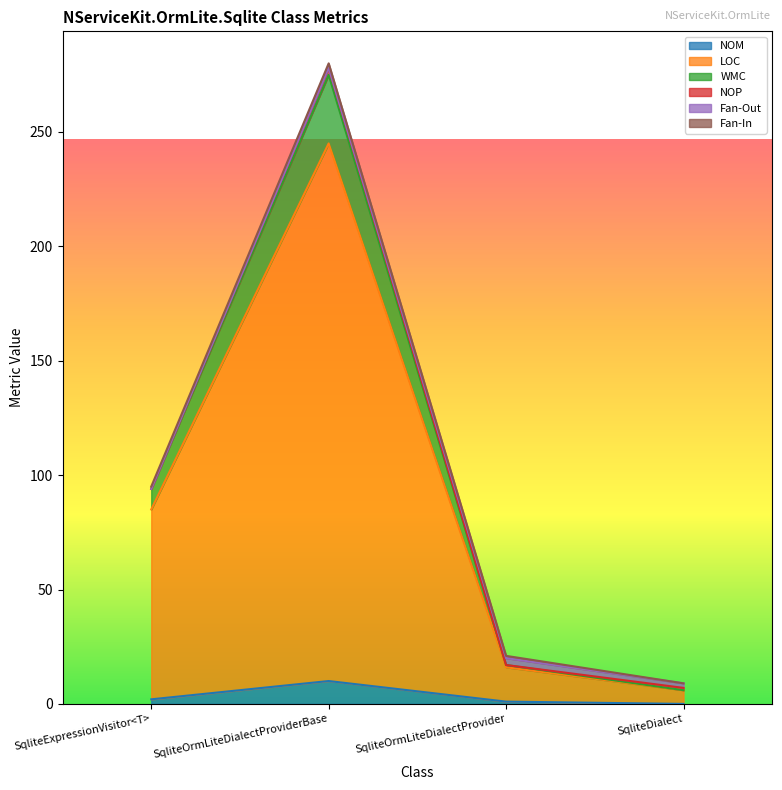

At which label does NOM reach its peak?

SqliteOrmLiteDialectProviderBase